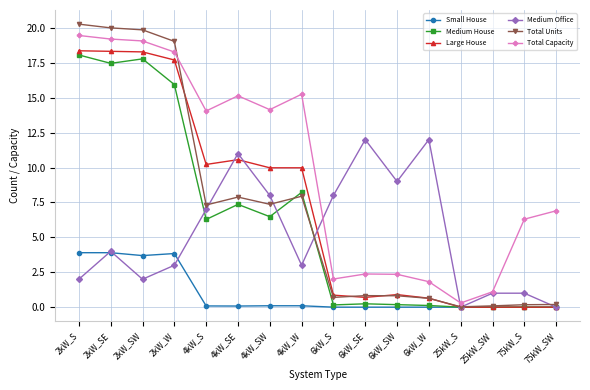

How many data points does each series have?

16